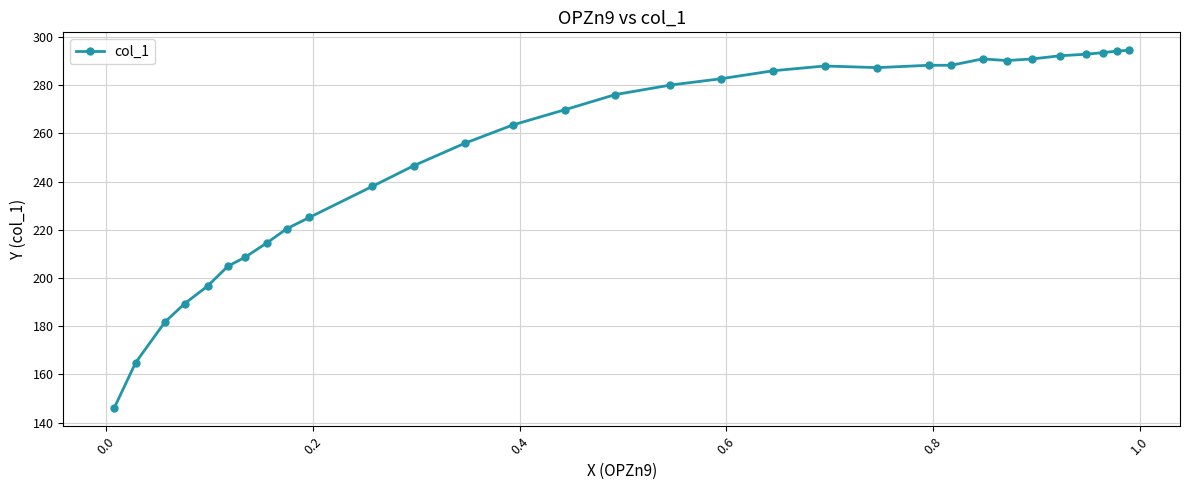

What is the sum of all values?

7841.2